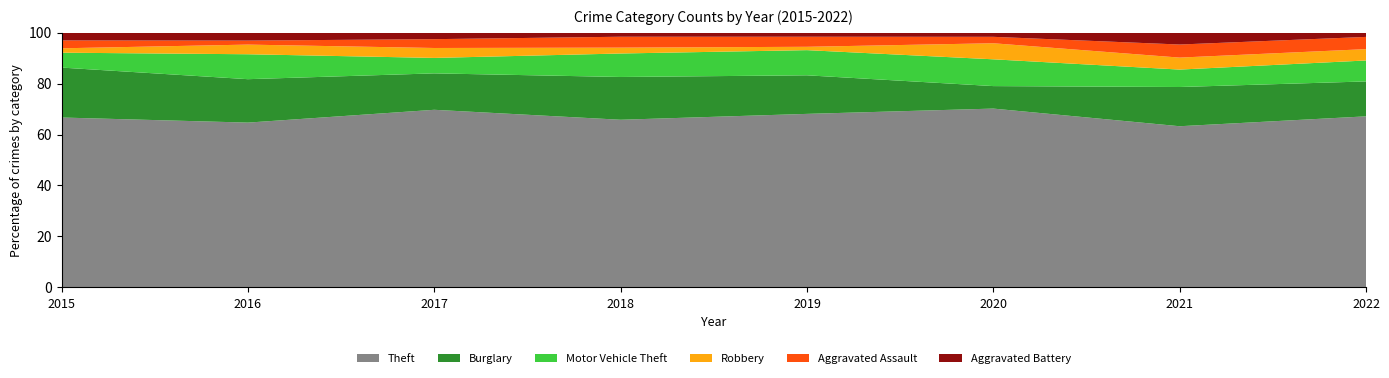

Reading left to right, list all the values displayed in this chart.

Theft: 2015=194	2016=205	2017=161	2018=200	2019=207	2020=167	2021=148	2022=196
Burglary: 2015=57	2016=54	2017=33	2018=51	2019=46	2020=21	2021=36	2022=40
Motor Vehicle Theft: 2015=17	2016=31	2017=14	2018=28	2019=30	2020=25	2021=16	2022=24
Robbery: 2015=5	2016=12	2017=9	2018=7	2019=4	2020=15	2021=11	2022=13
Aggravated Assault: 2015=9	2016=5	2017=8	2018=13	2019=12	2020=6	2021=12	2022=14
Aggravated Battery: 2015=9	2016=10	2017=6	2018=5	2019=5	2020=4	2021=11	2022=5